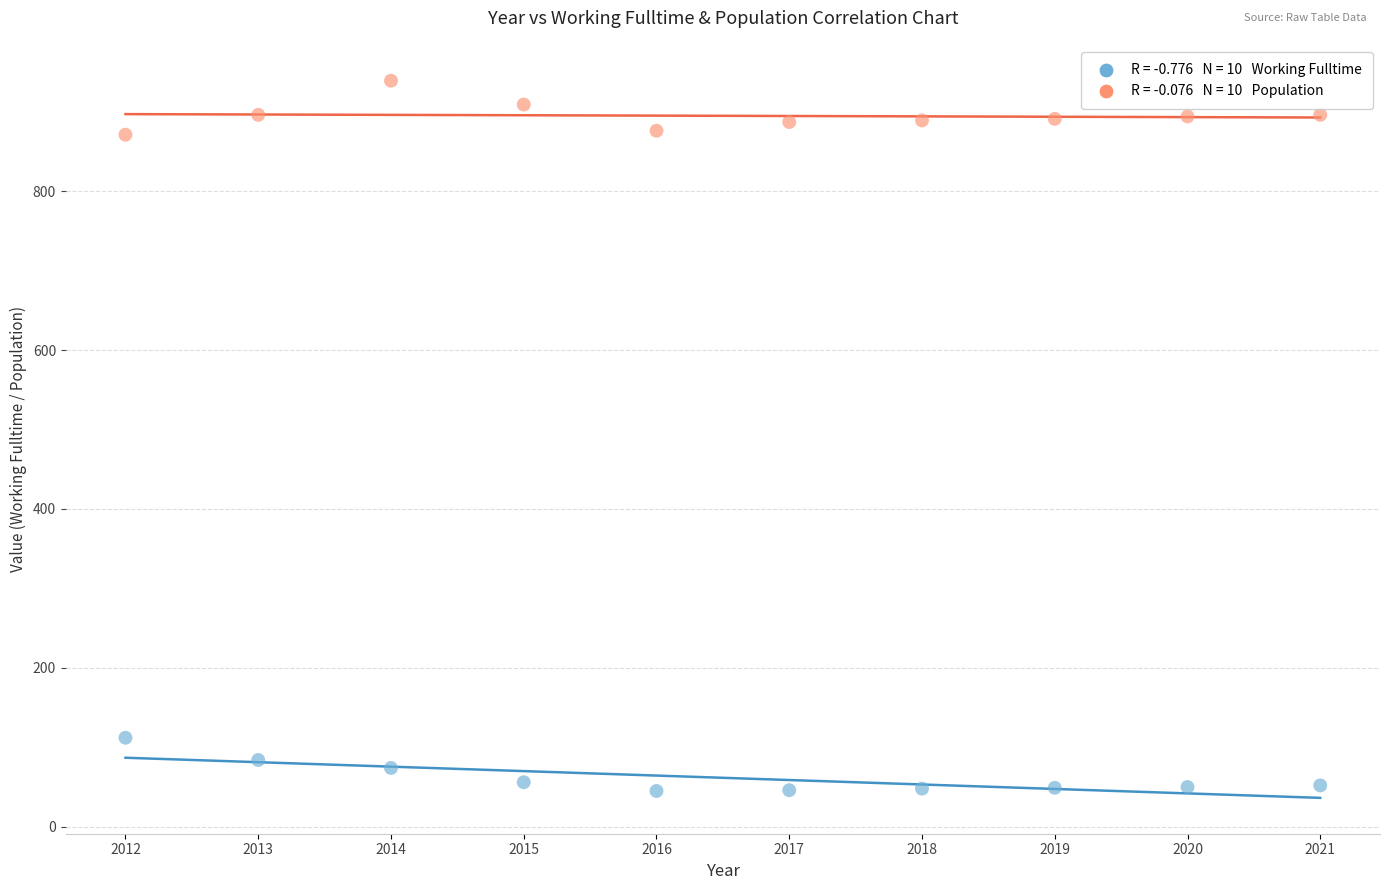

Across all data points, what is the range of X values (max minus min)?

9